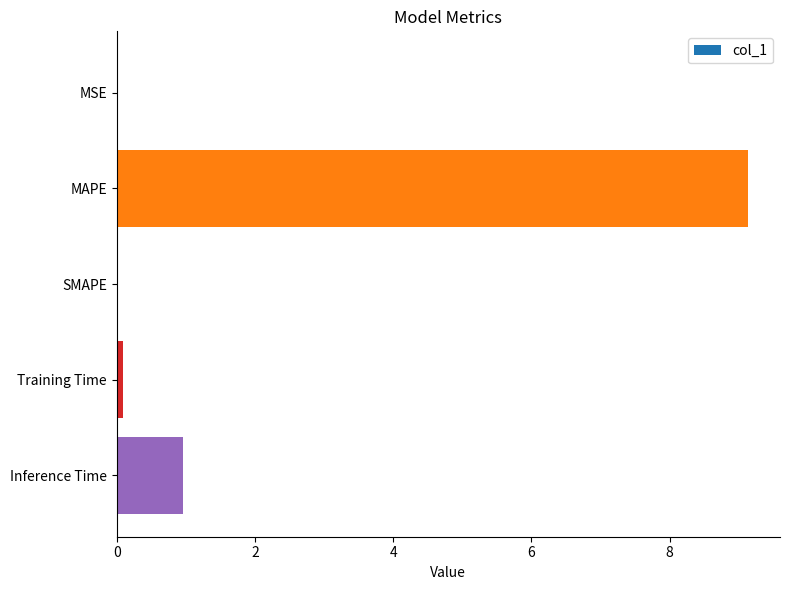

What is the average value?

2.0